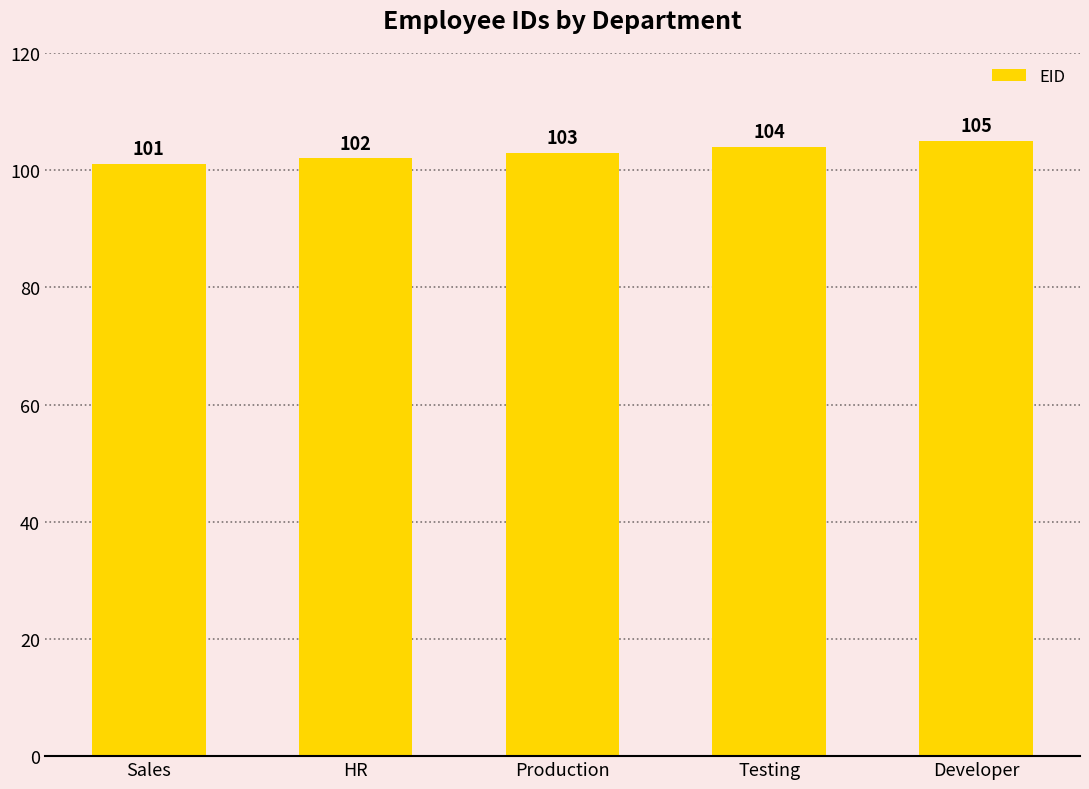

At which label is the value closest to 103?

Production